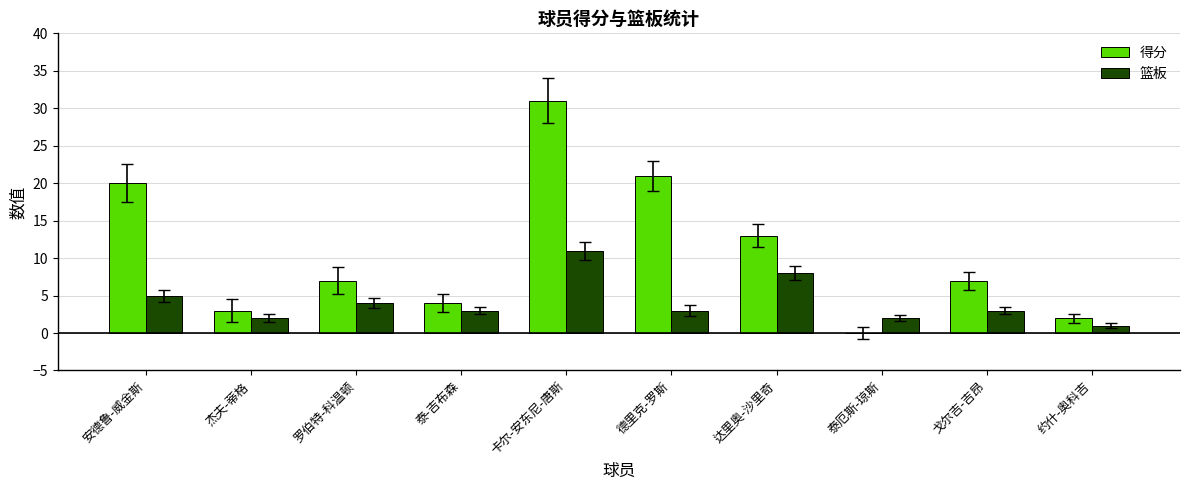

True or false: 得分 has a value of 0 at 泰厄斯-琼斯.

True